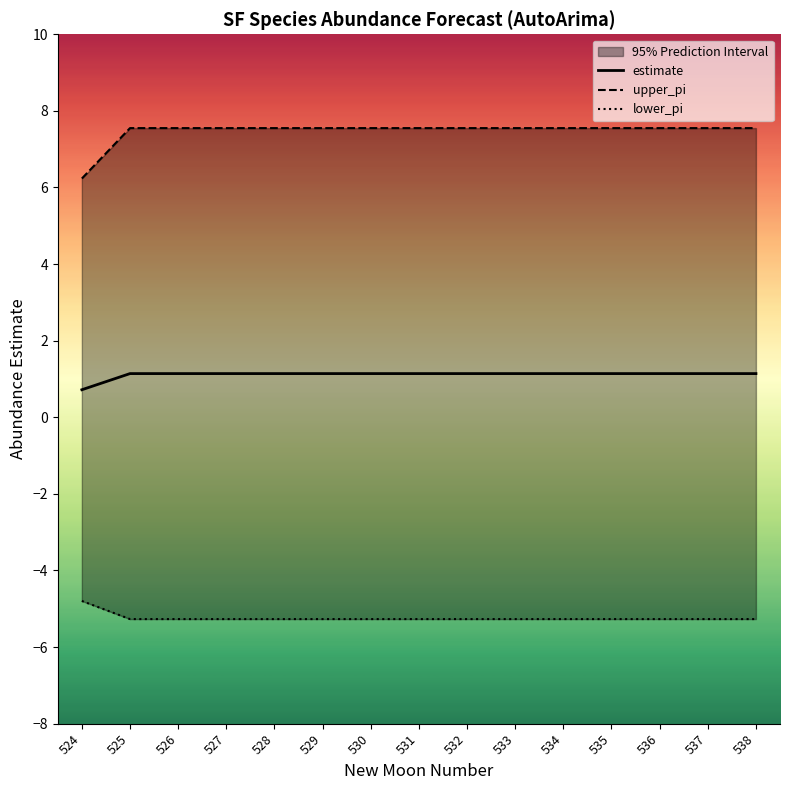

The value of lower_pi at 537 is -3.0. True or false?

False